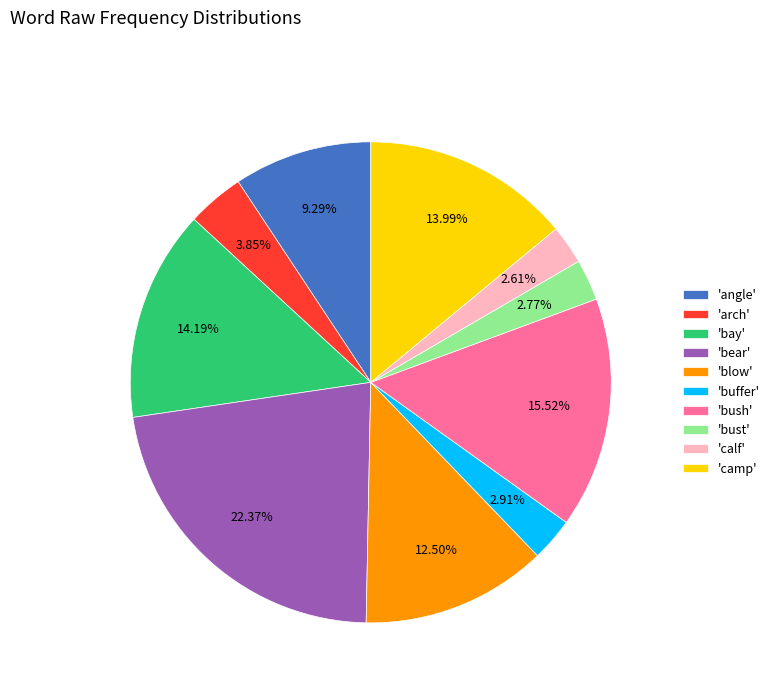

Which has a higher value, 'bay' or 'angle'?

'bay'